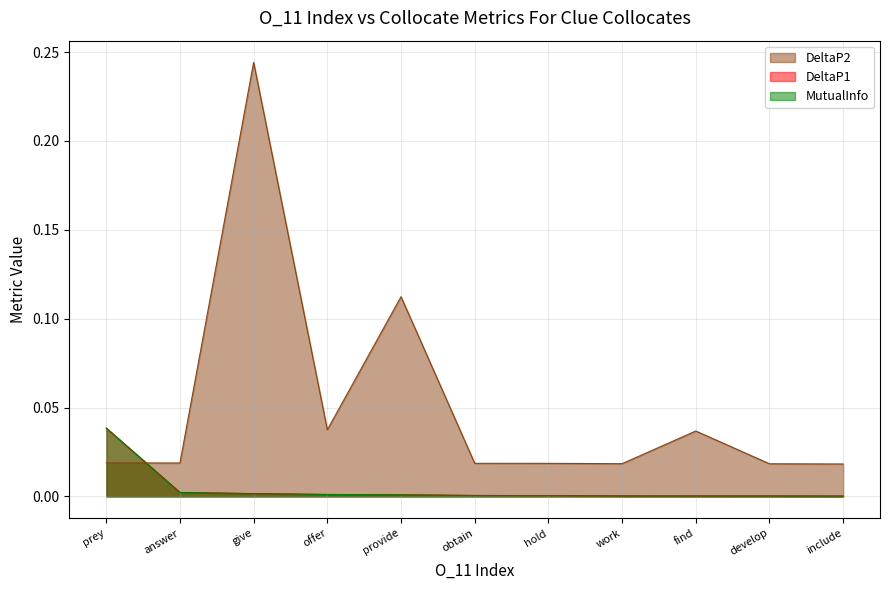

List the labels in order of DeltaP1 value, smallest first.

include, develop, find, work, hold, obtain, provide, offer, give, answer, prey